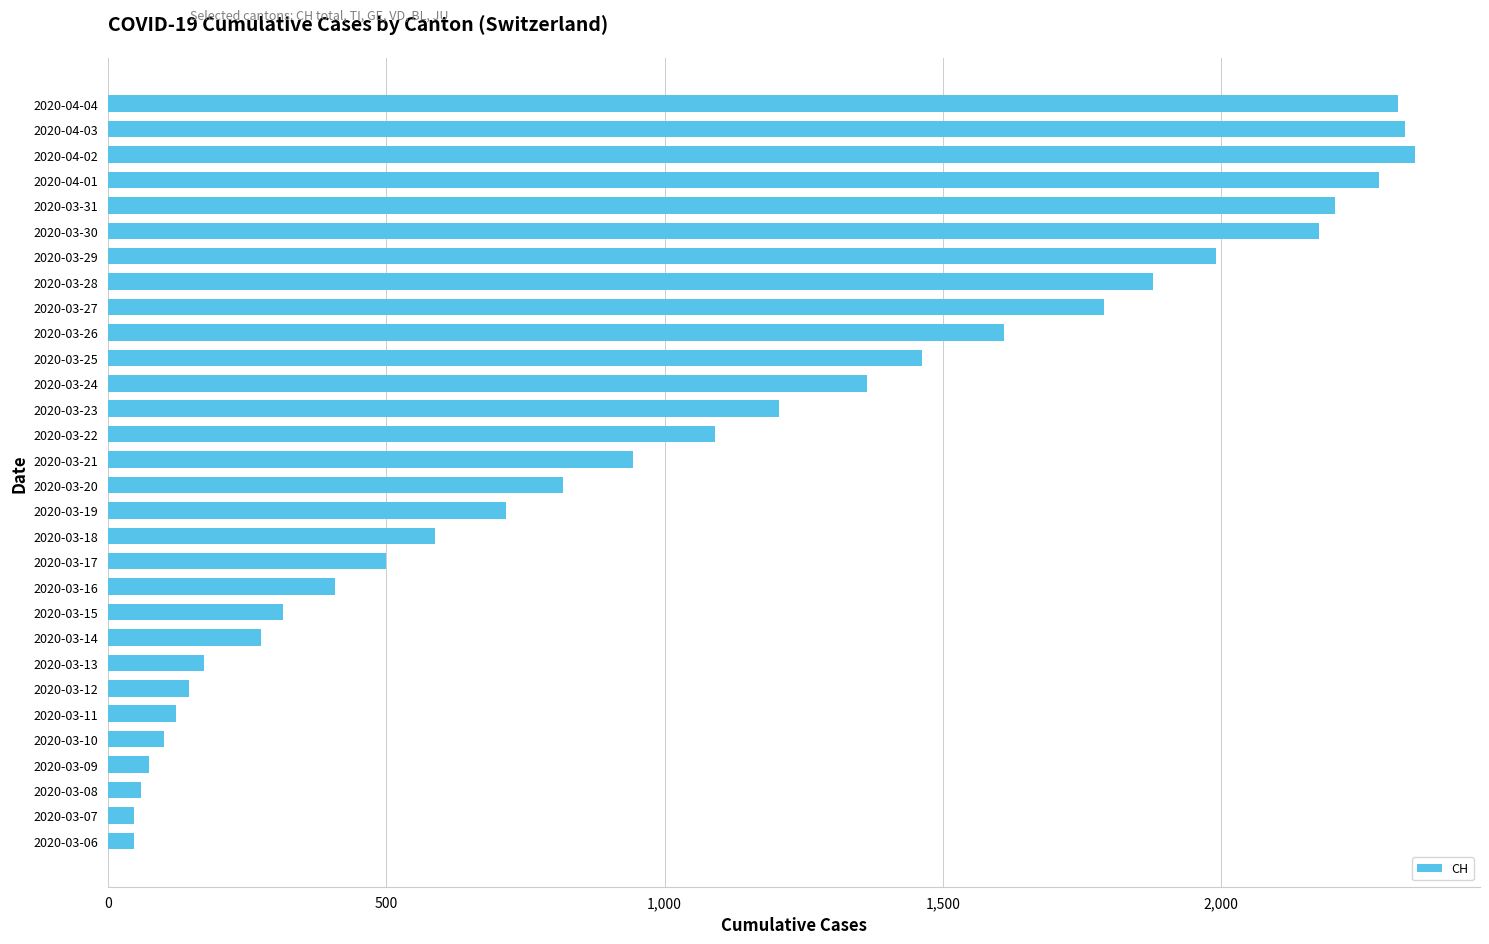

Are the bars grouped side by side (vs. stacked)?

No